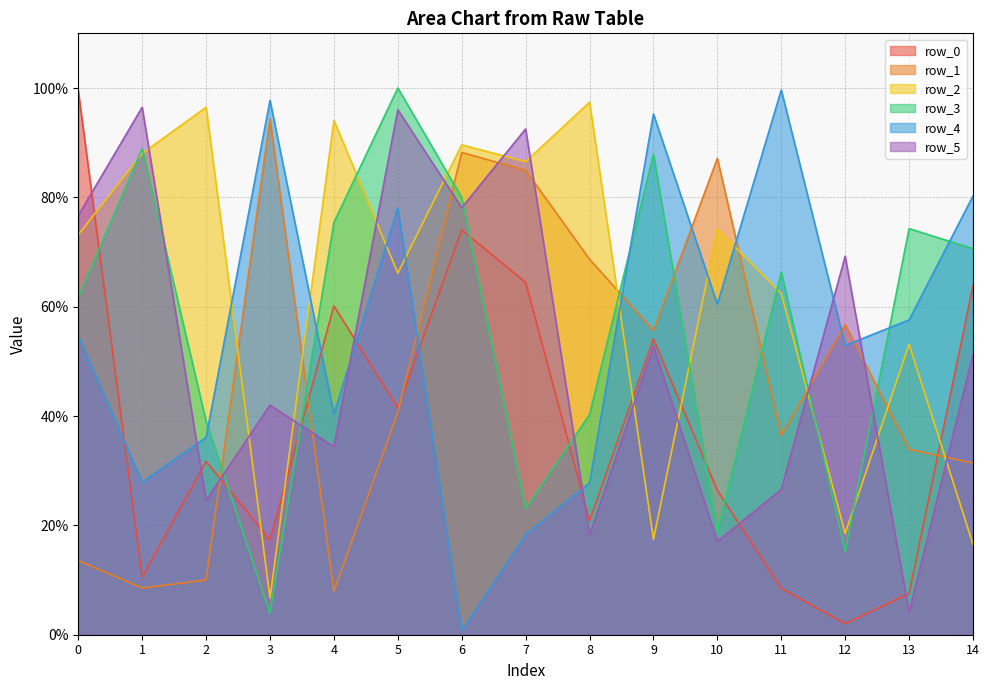

In row_1, how many points are higher than both neighbors (excluding endpoints)?

4